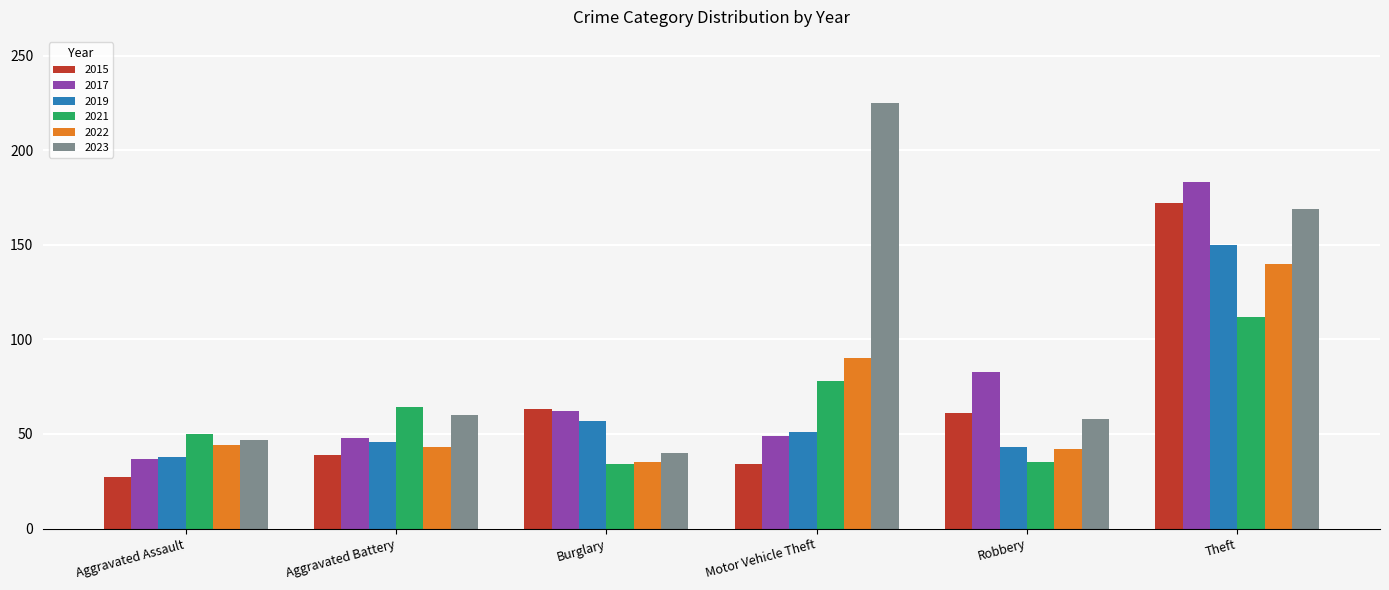

Rank the series by their maximum value, from highest to lowest.

2023, 2017, 2015, 2019, 2022, 2021